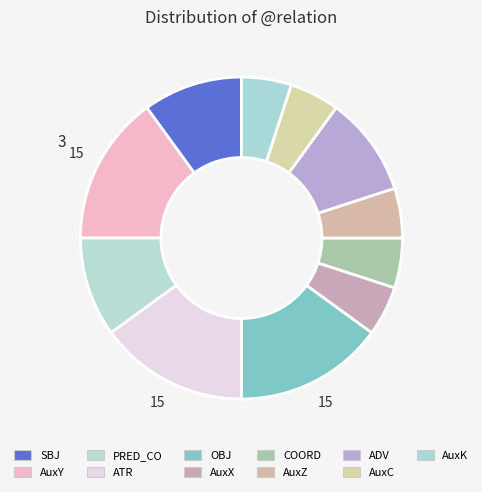

To the nearest percent, what is the average slice percentage?

9%